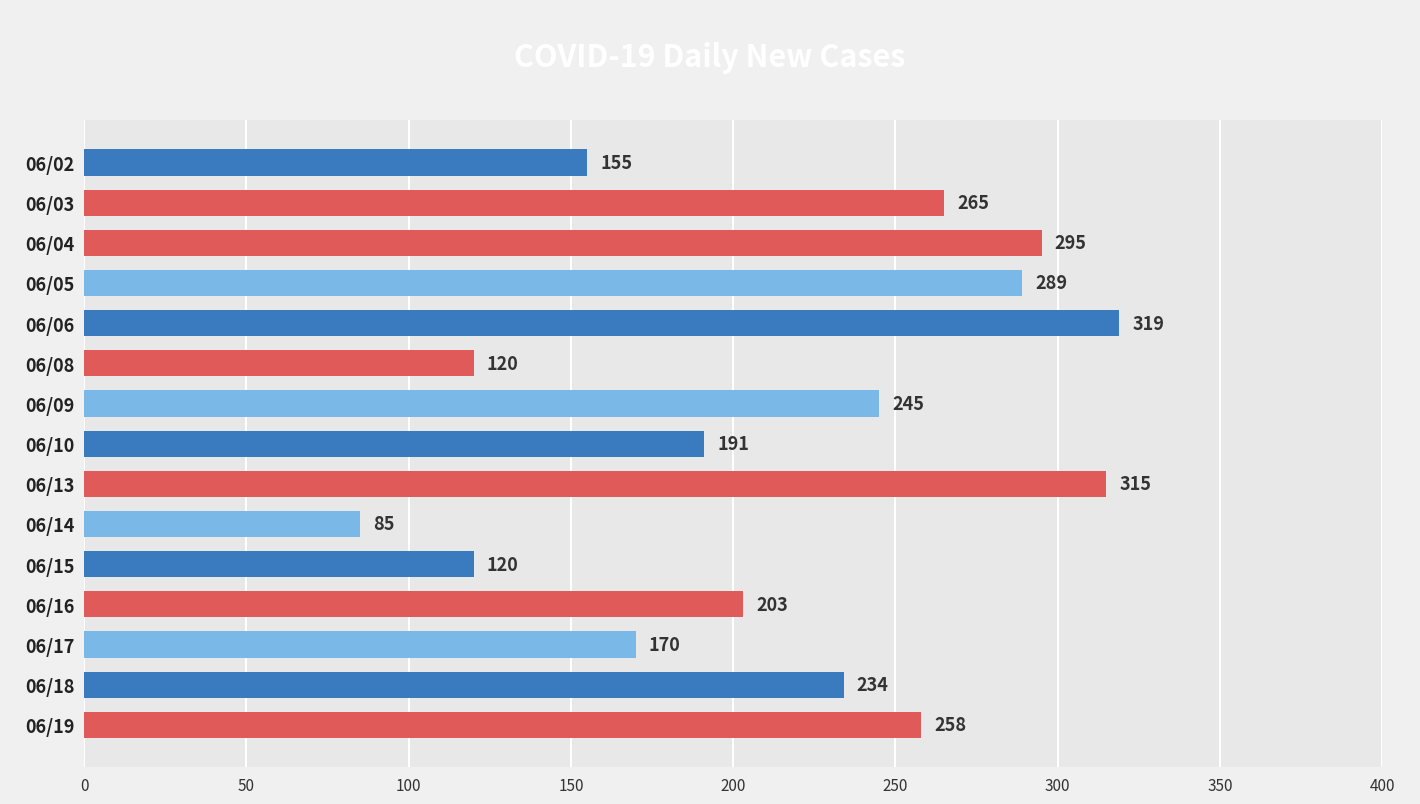

Which category has the lowest value across all series?

06/14